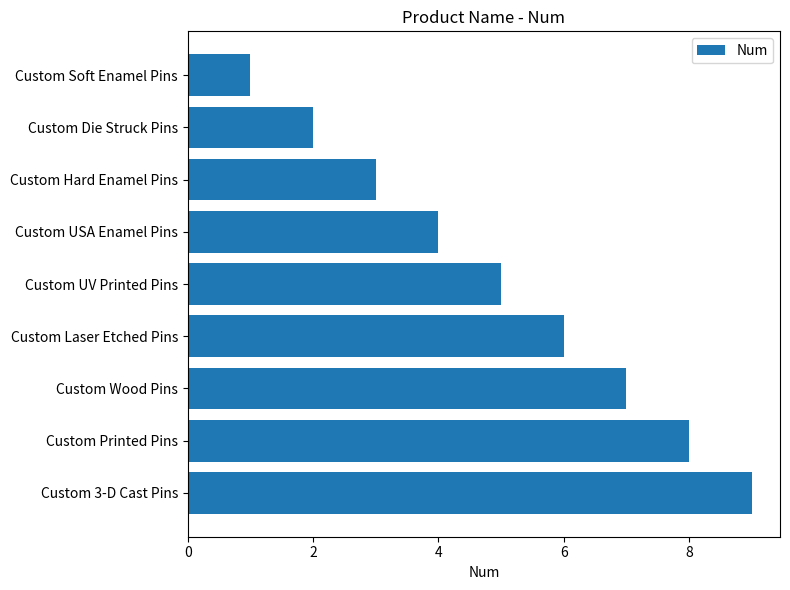

What is the label of the 6th bar from the bottom?

Custom USA Enamel Pins